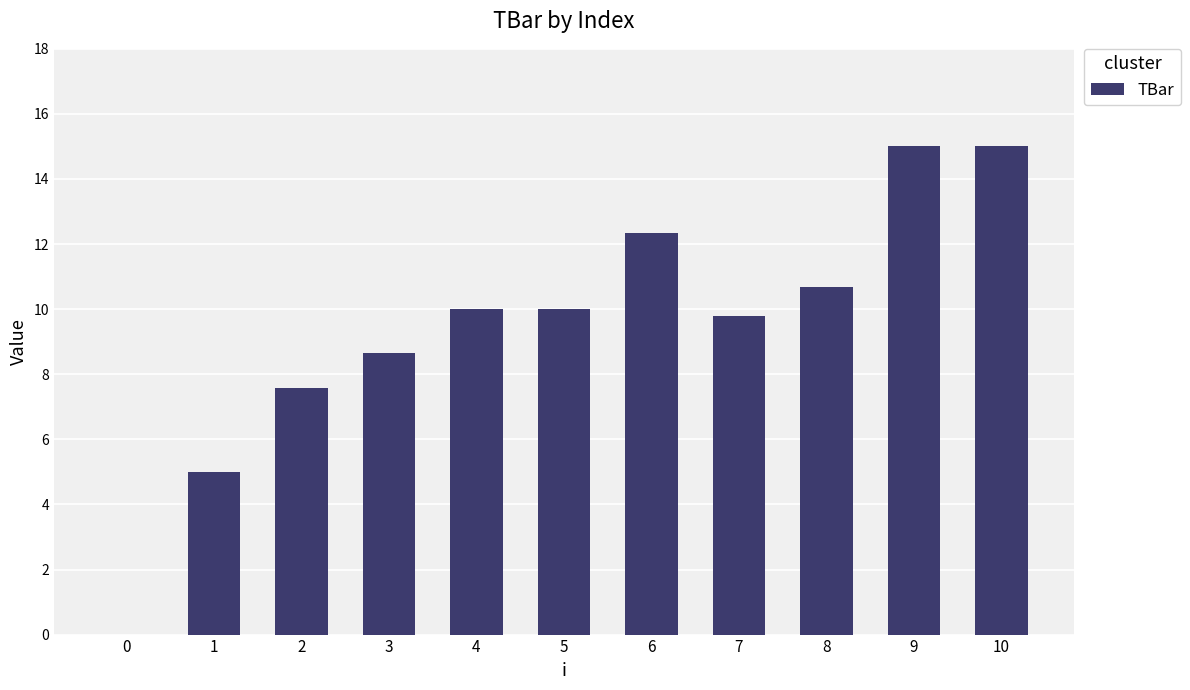

What is the sum of the values at 3 and 4?

18.6